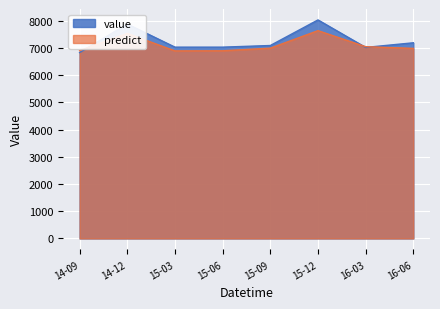

Which series changed the most between 14-09 and 15-03?

value